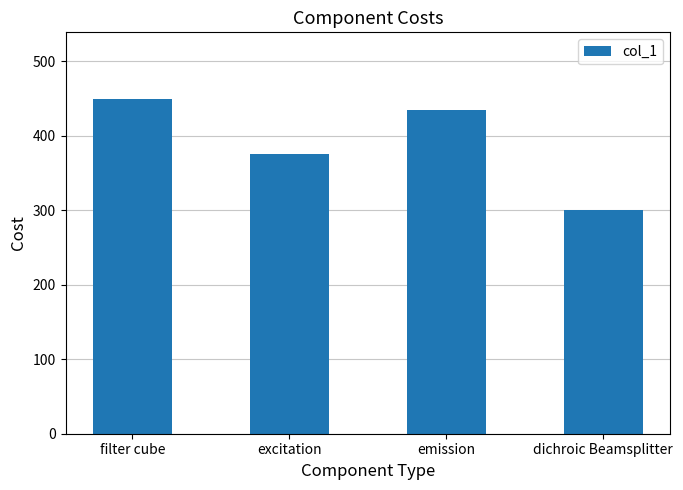

What is the difference between the maximum and minimum values?

149